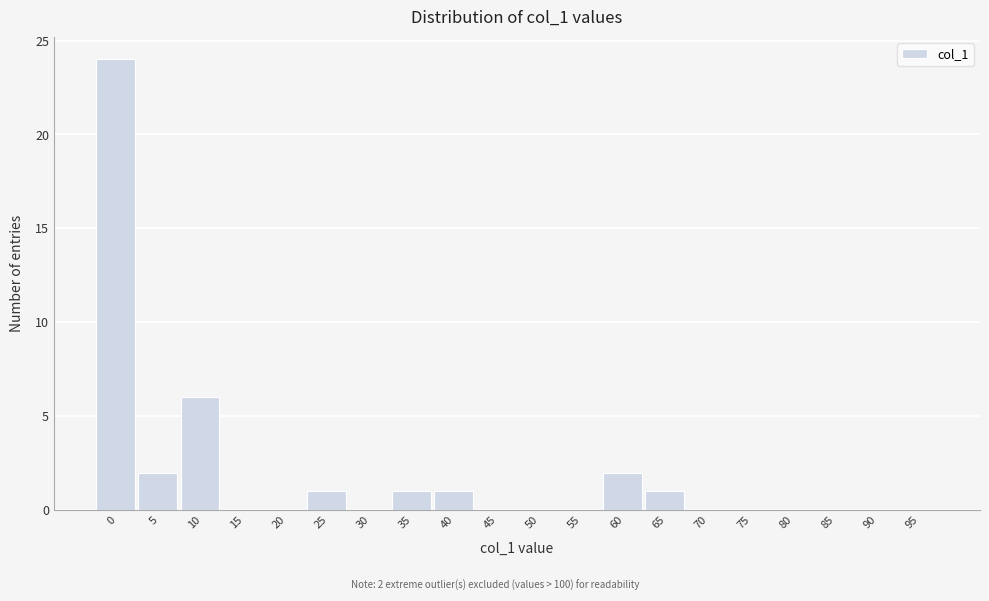

Reading left to right, what are all the values shown in this chart?

0=24	5=2	10=6	15=0	20=0	25=1	30=0	35=1	40=1	45=0	50=0	55=0	60=2	65=1	70=0	75=0	80=0	85=0	90=0	95=0